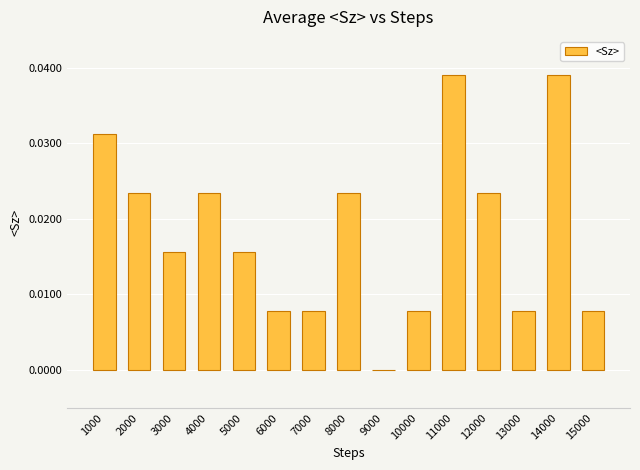

Is it true that the value at 2000 is 0.0?

True